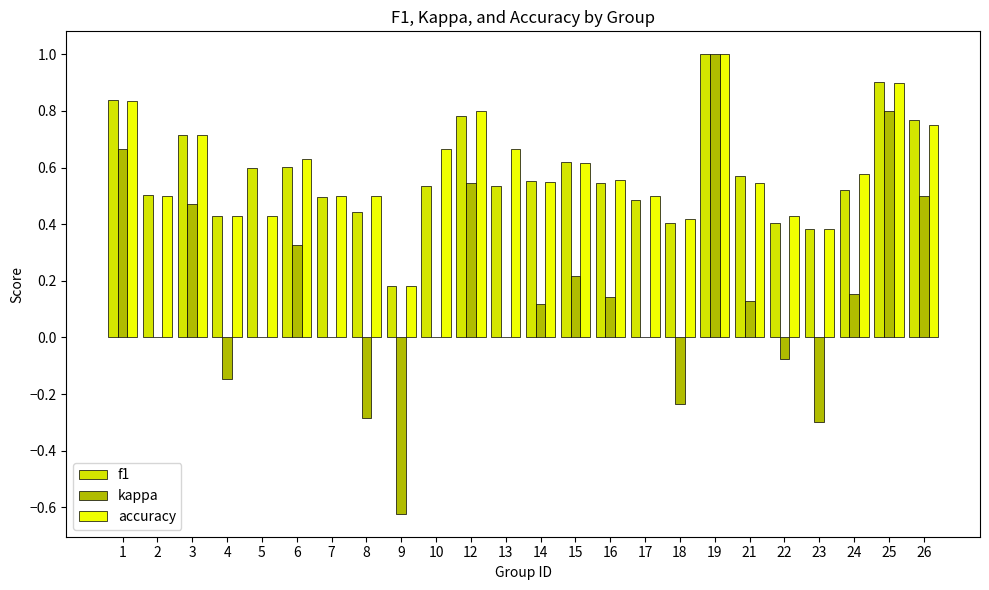

Between 5 and 19, which series saw the biggest shift?

kappa